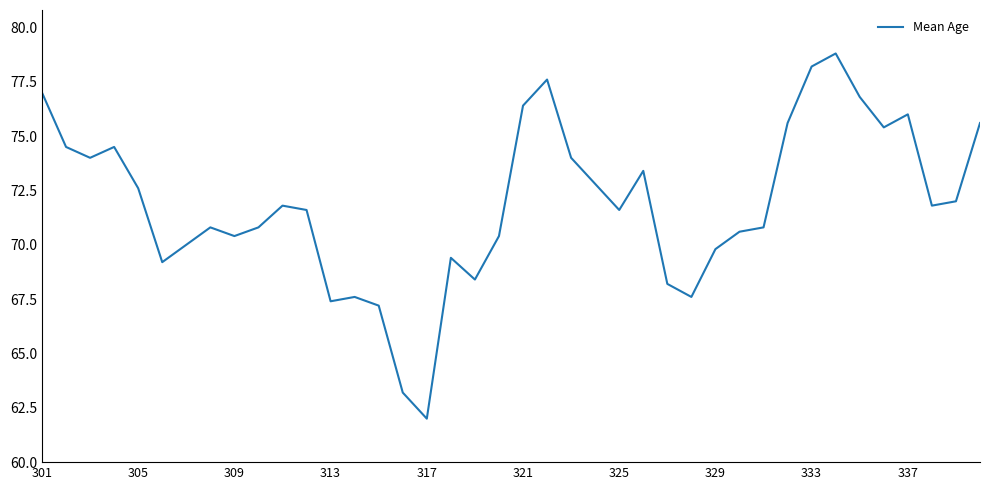

What is the minimum value shown in the chart?

62.0